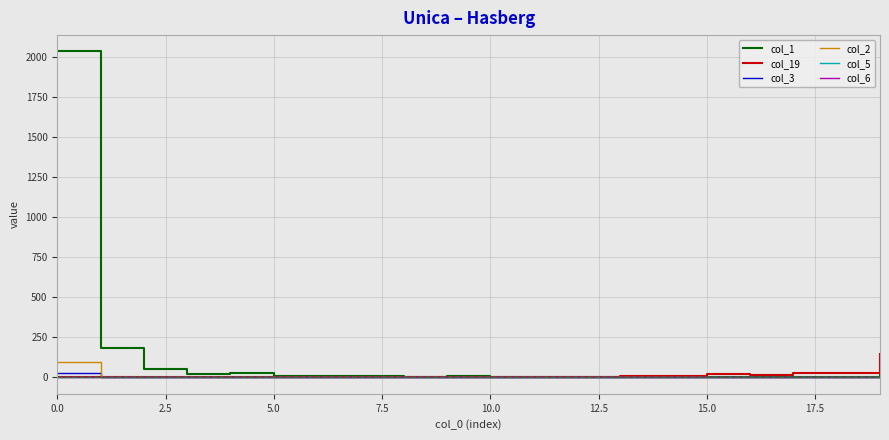

Does the chart display data point markers on the line(s)?

No